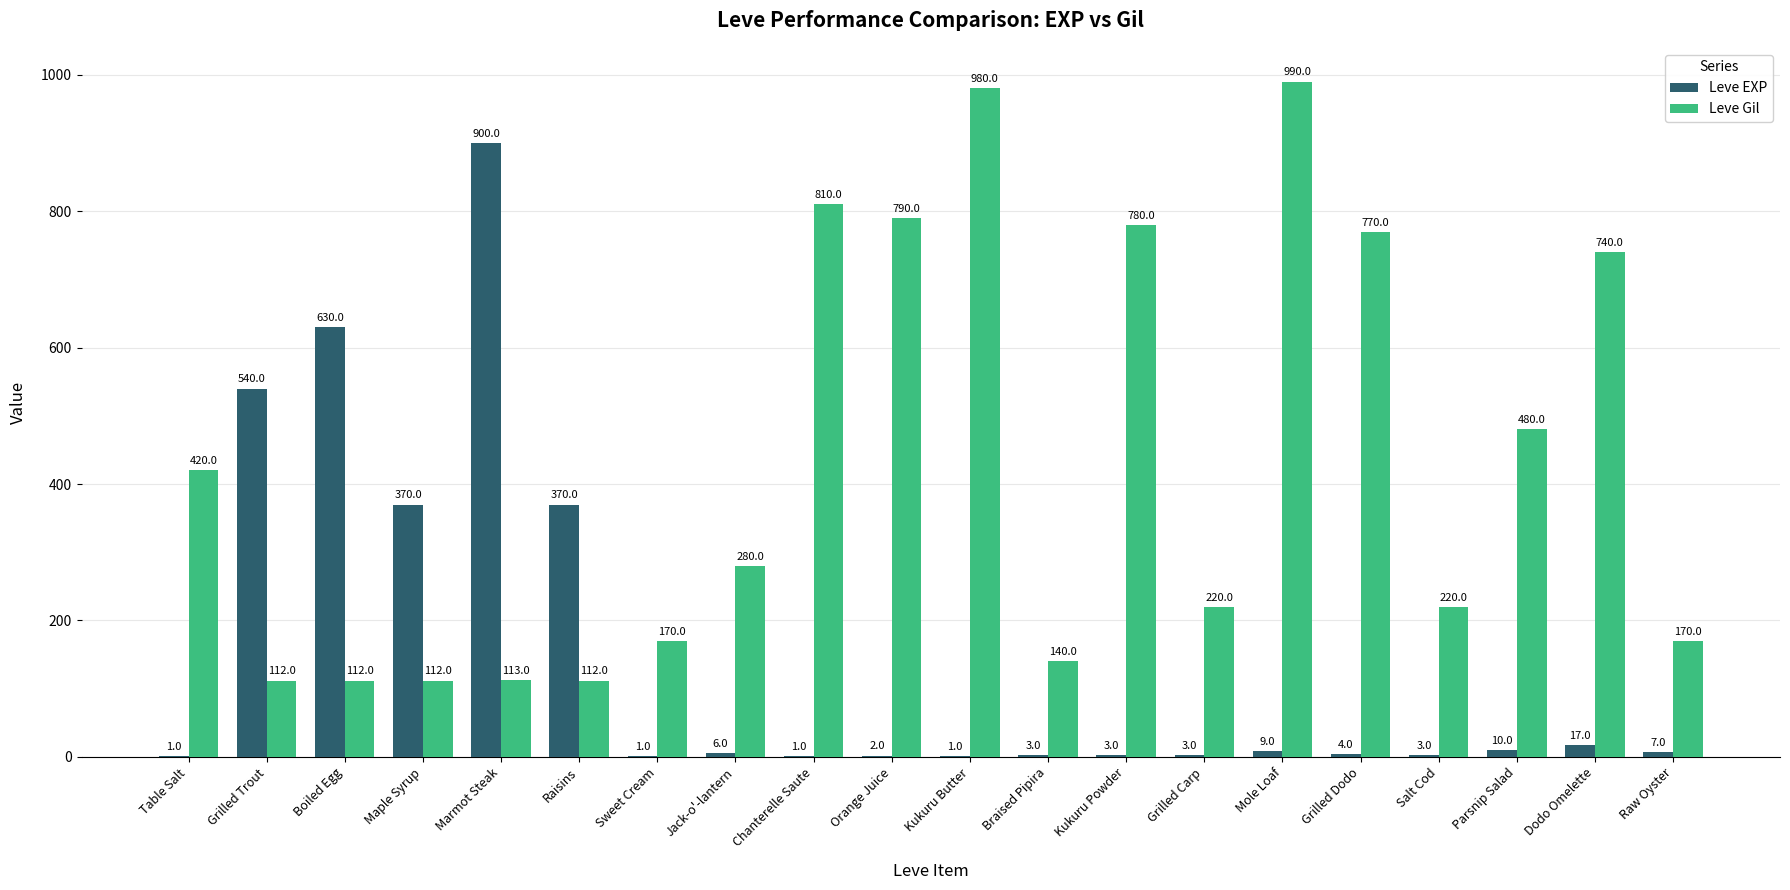

What is the maximum value for Leve EXP?

900